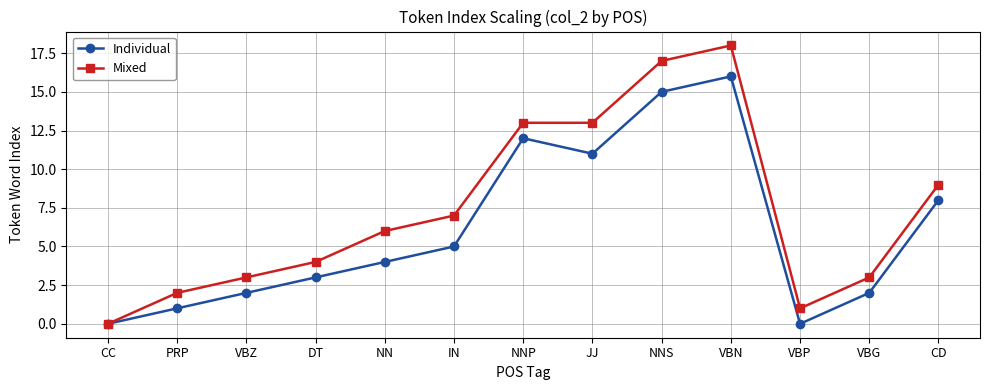

Which series changed the most between CC and DT?

Mixed